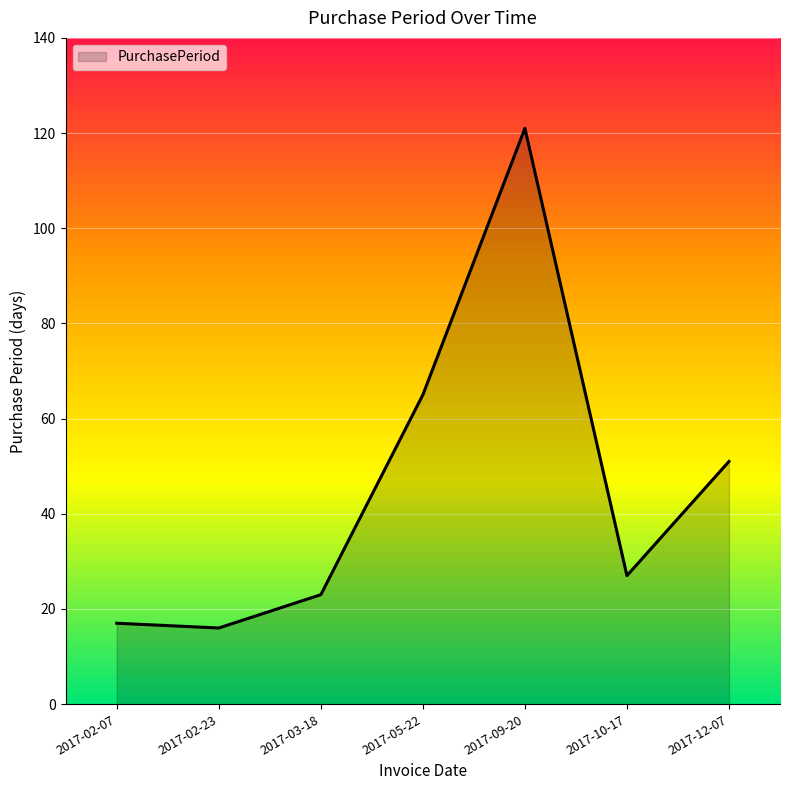

What is the average value?

46